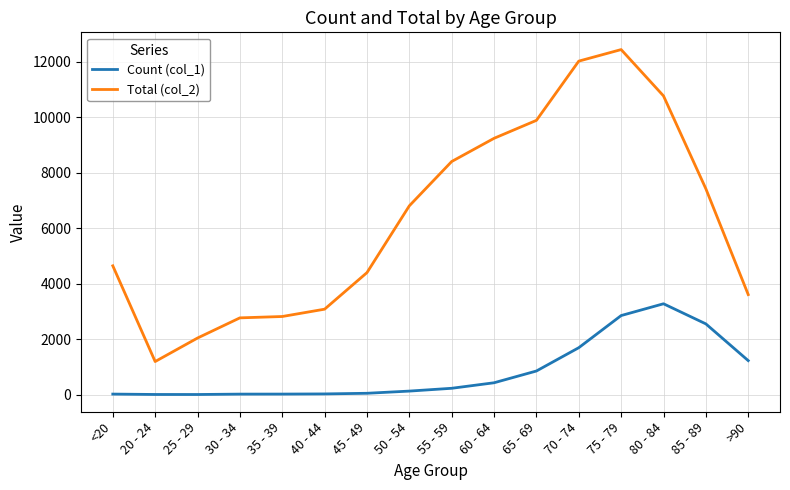

True or false: Count (col_1) and Total (col_2) intersect in this chart.

False